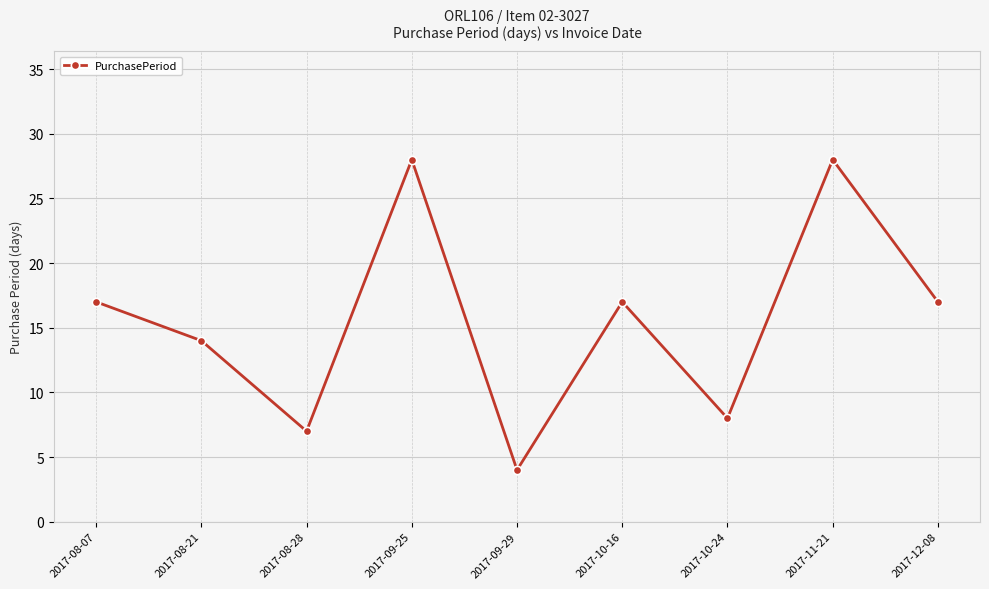

How many categories are shown in the chart?

9